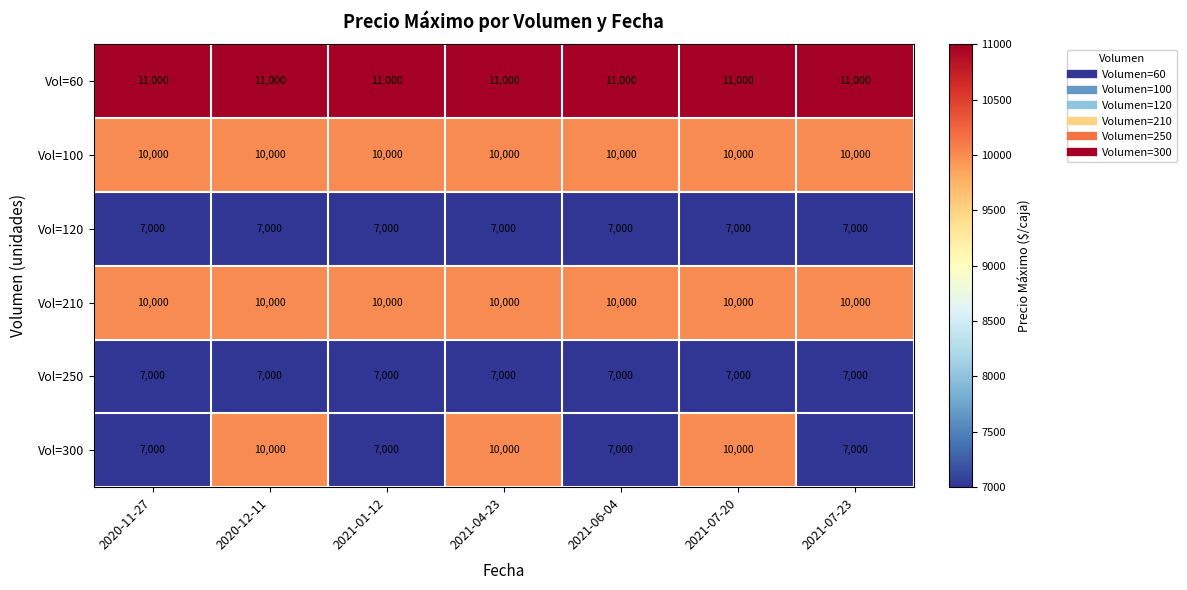

What is the minimum value shown in the chart?

7000